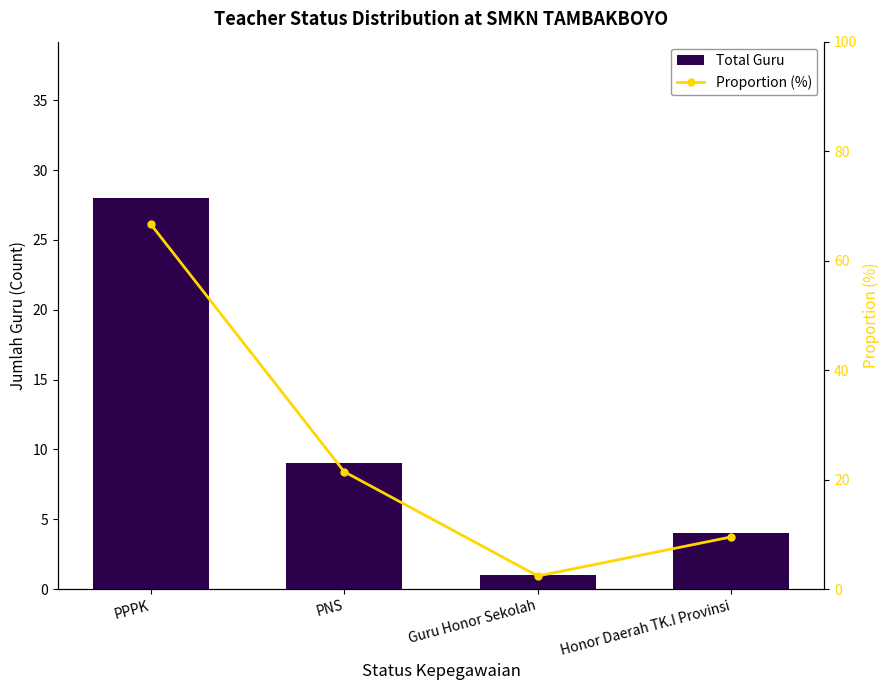

At which category is the sum across all series the highest?

PPPK